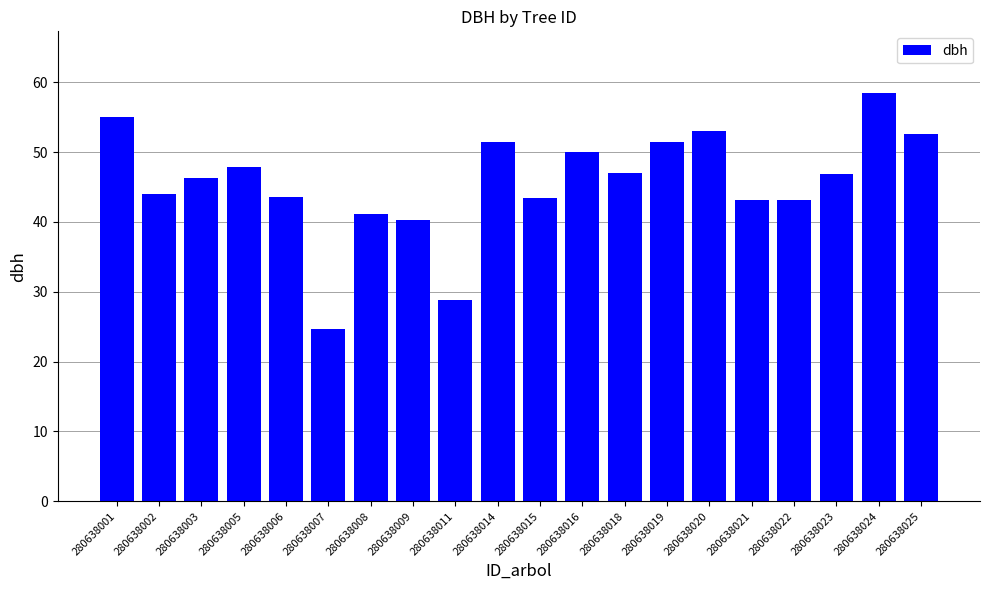

The chart shows a value of 51.4 at 280638014. True or false?

True